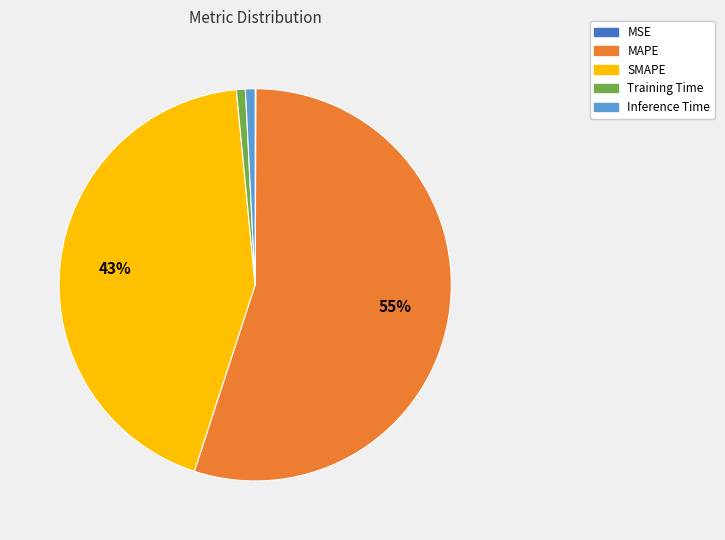

Between MAPE and Training Time, which is larger?

MAPE